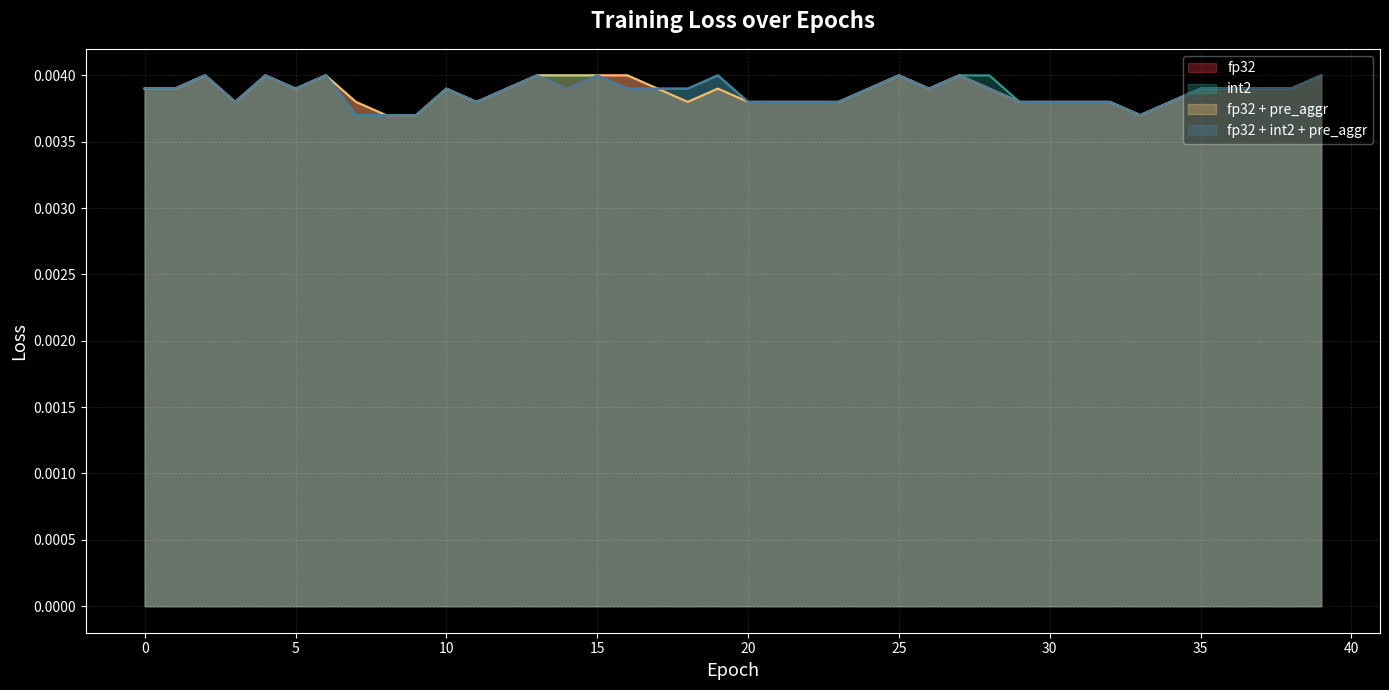

How many fp32 + pre_aggr values are between 0 and 1?

40